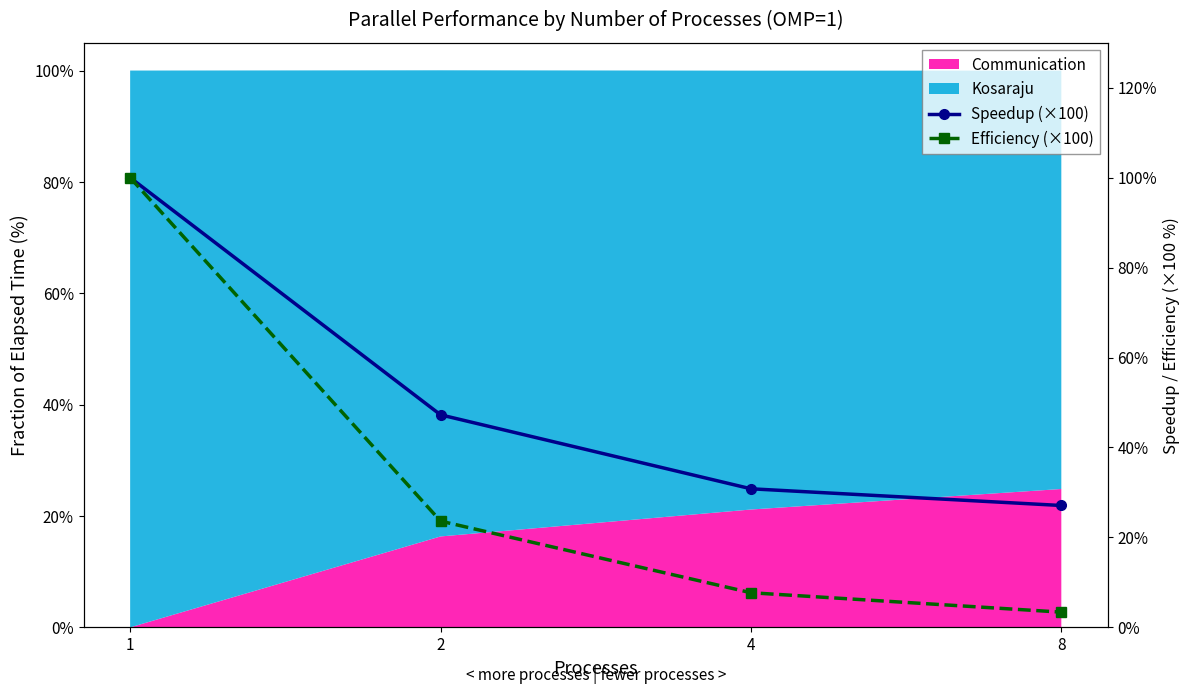

What is the value of the Efficiency (×100) point at the 3rd from the left?

7.7